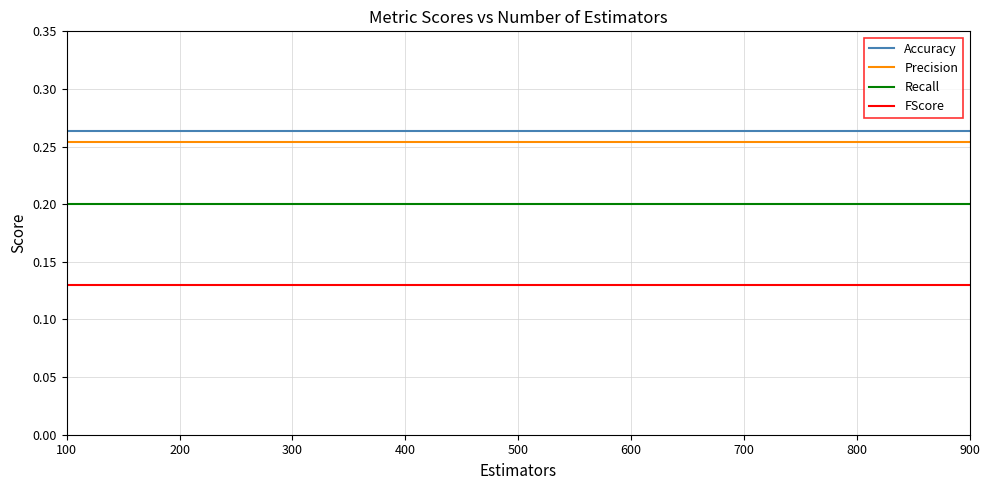

What is the total value across all series at 500?

0.8